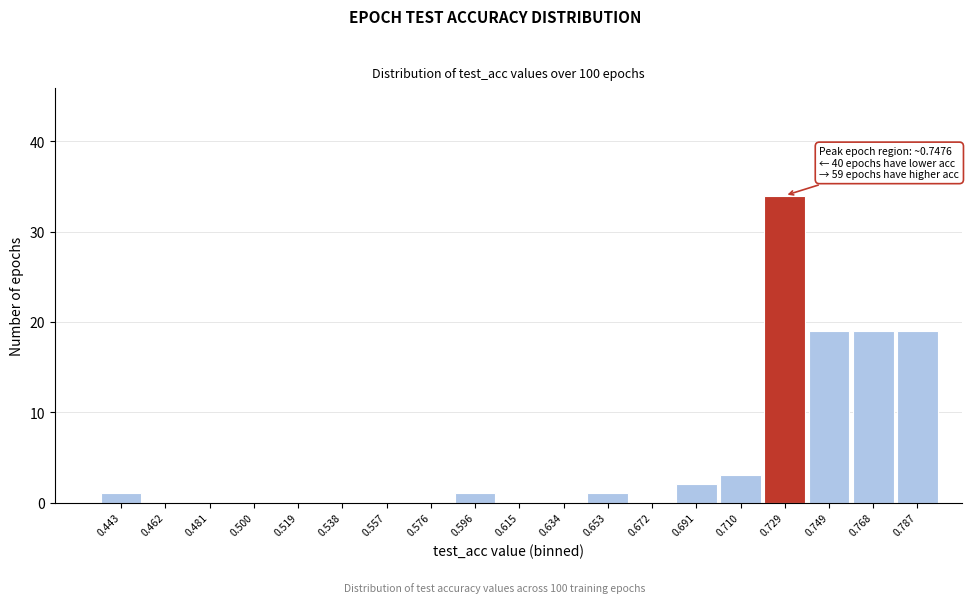

Reading right to left, what are all the values shown in this chart?

0.787=19	0.768=19	0.749=19	0.729=34	0.710=3	0.691=2	0.672=0	0.653=1	0.634=0	0.615=0	0.596=1	0.576=0	0.557=0	0.538=0	0.519=0	0.500=0	0.481=0	0.462=0	0.443=1